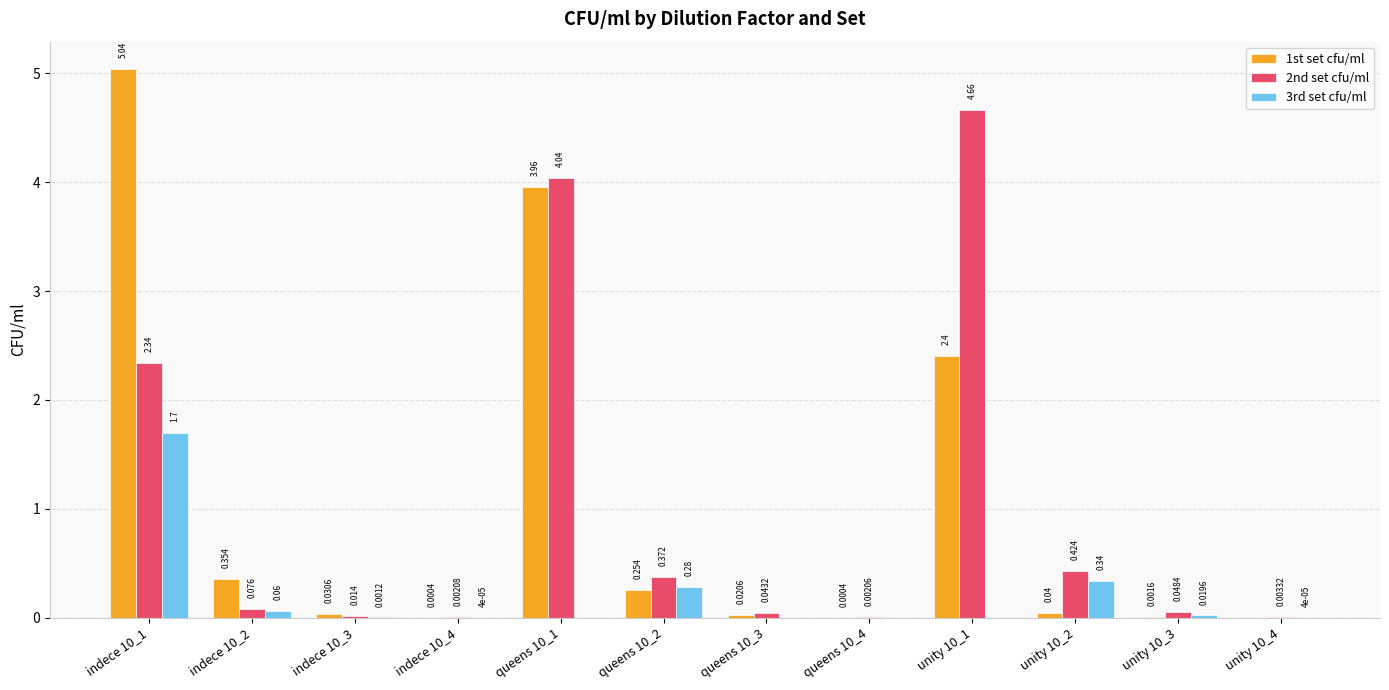

How many categories are shown in the chart?

12